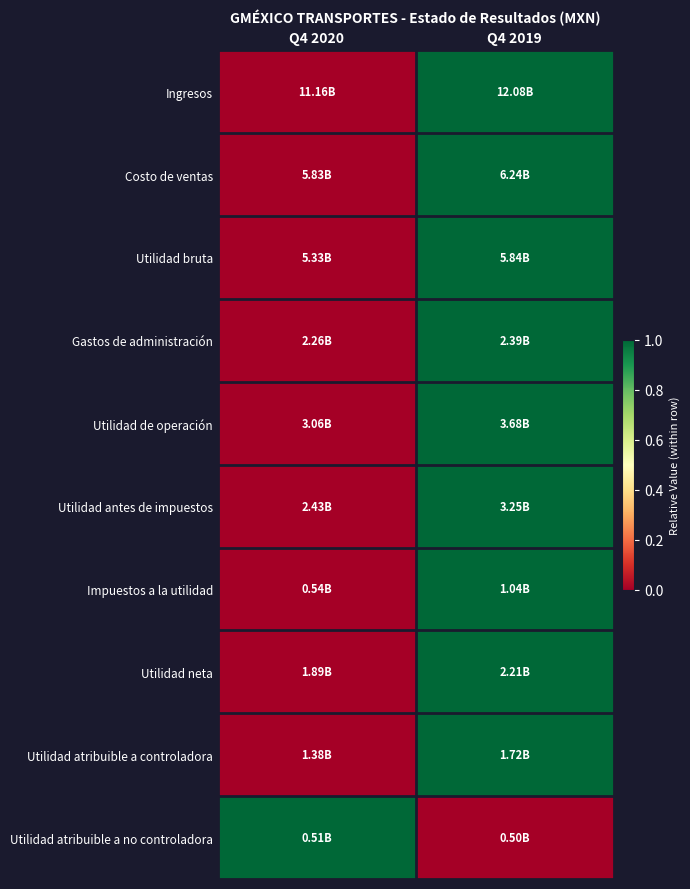

At which category does the chart reach its minimum across all series?

Q4 2020